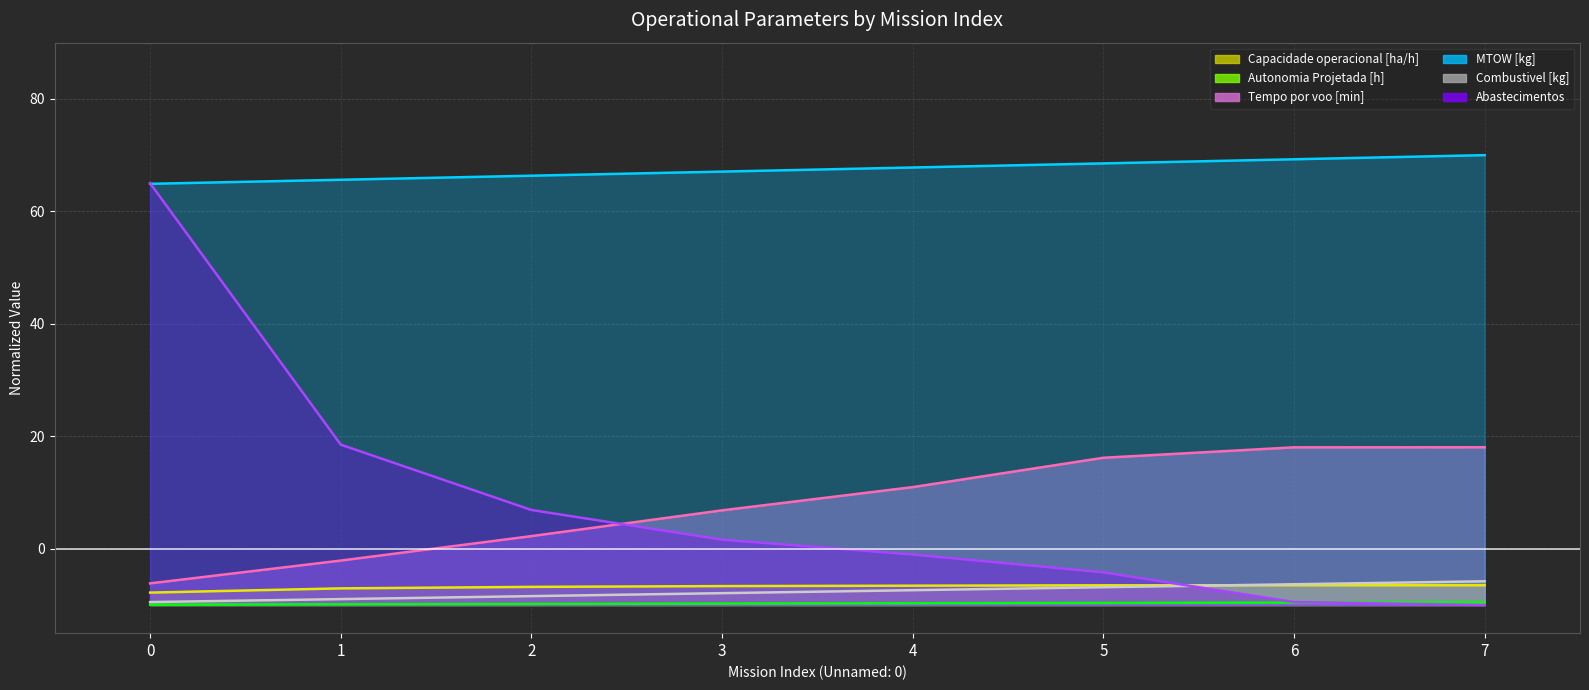

How many categories are shown in the chart?

8